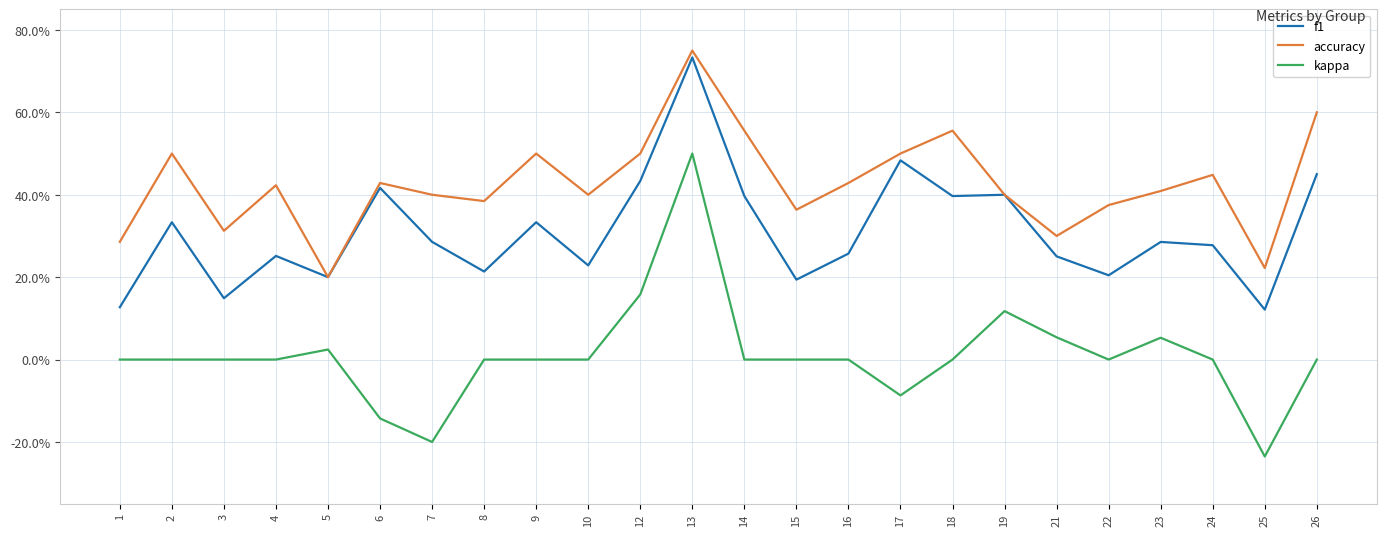

What are all the series names shown in the legend?

f1, accuracy, kappa